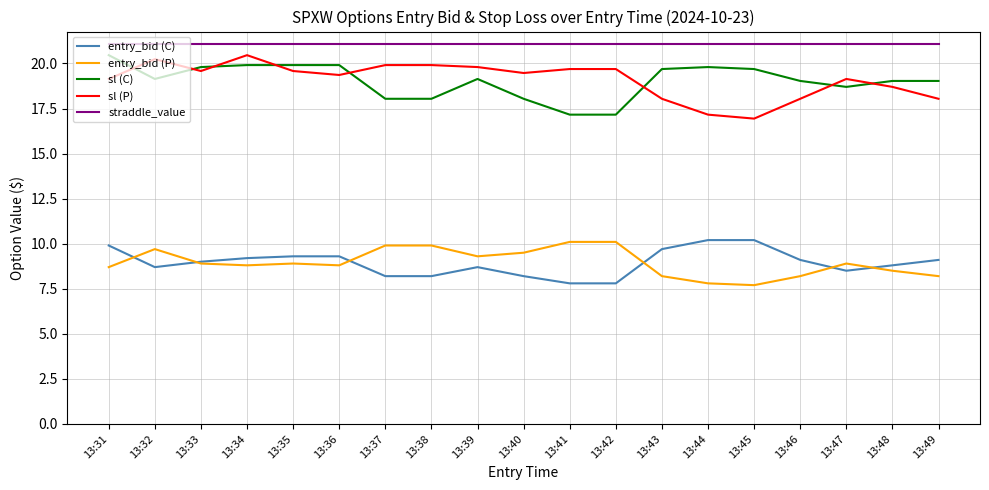

Is it true that sl (C) equals 26.0 at 13:35?

False